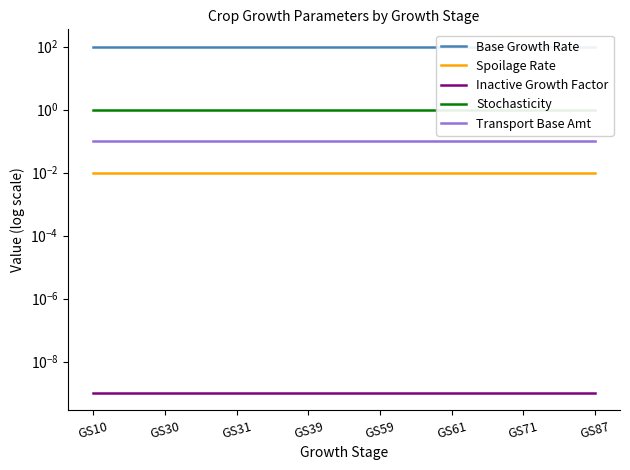

Reading right to left, extract all data points from this chart.

Base Growth Rate: 100.0	100.0	100.0	100.0	100.0	100.0	100.0	100.0
Spoilage Rate: 0.0	0.0	0.0	0.0	0.0	0.0	0.0	0.0
Inactive Growth Factor: 0.0	0.0	0.0	0.0	0.0	0.0	0.0	0.0
Stochasticity: 1.0	1.0	1.0	1.0	1.0	1.0	1.0	1.0
Transport Base Amt: 0.1	0.1	0.1	0.1	0.1	0.1	0.1	0.1